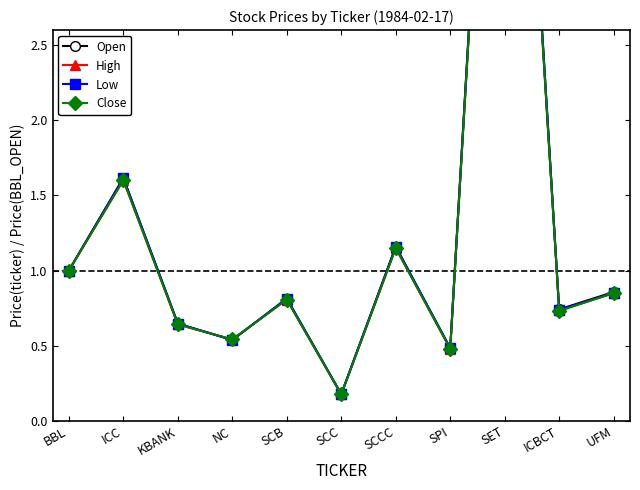

Which has a higher value, SET or SPI?

SET